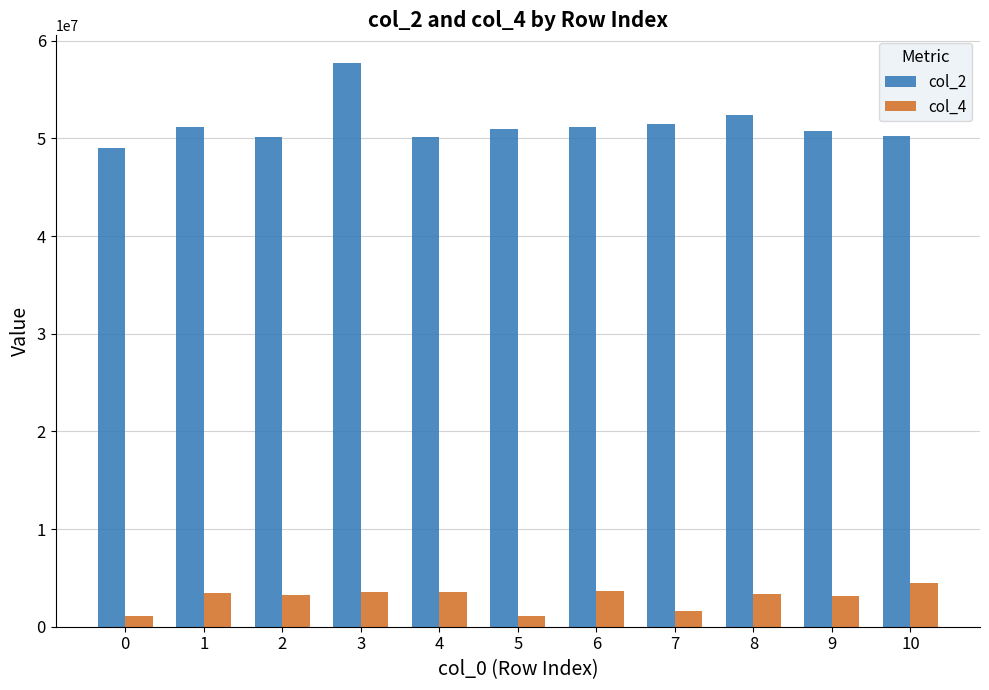

Rank the series by their maximum value, from lowest to highest.

col_4, col_2